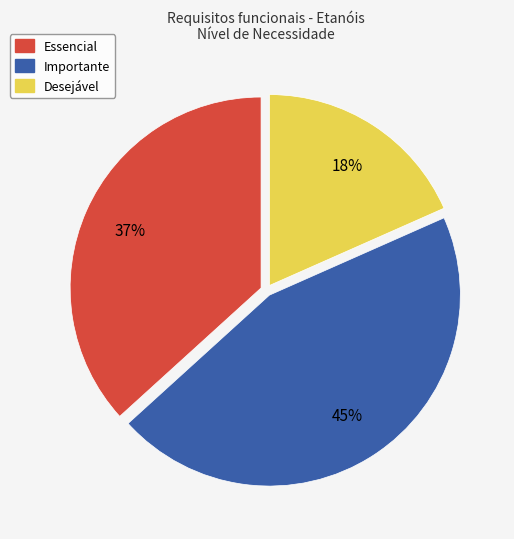

What is the smallest slice in the pie chart?

Desejável